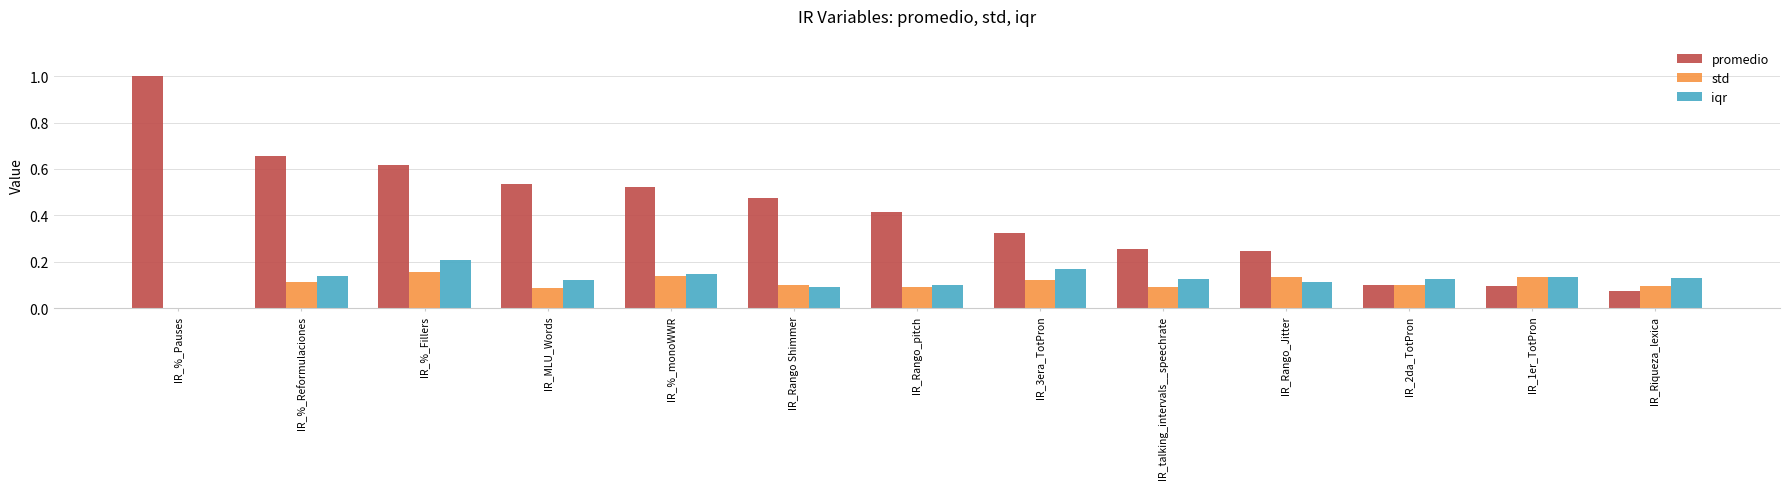

What is the maximum value shown in the chart?

1.0